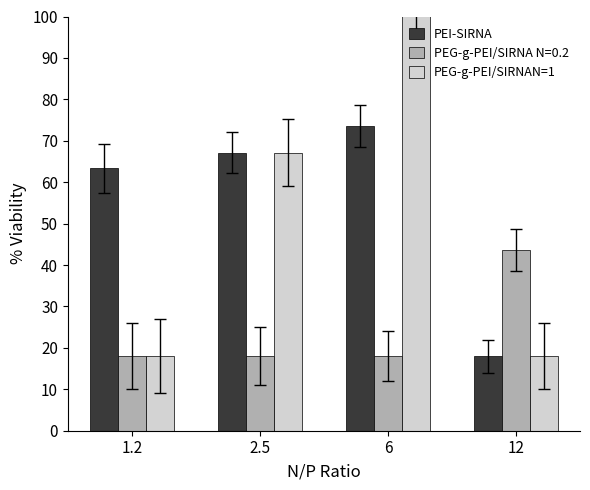

Where does the PEG-g-PEI/SIRNAN=1 series first go above 67?

2.5